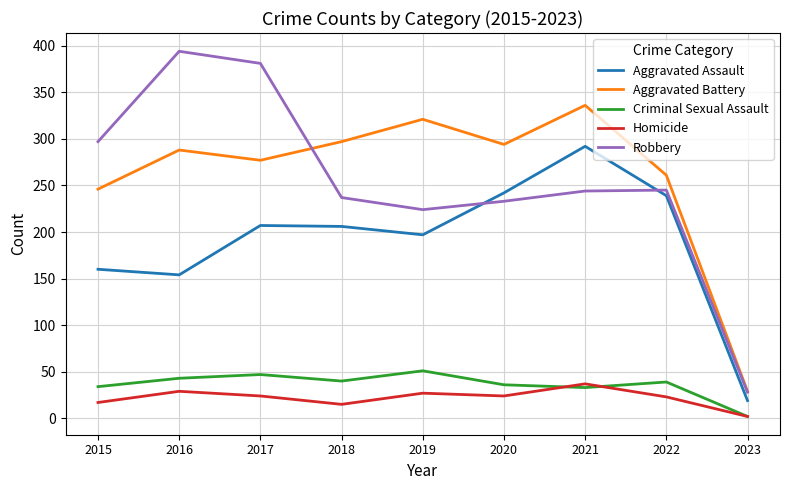

Where is Aggravated Battery nearest to the value 182?

2015